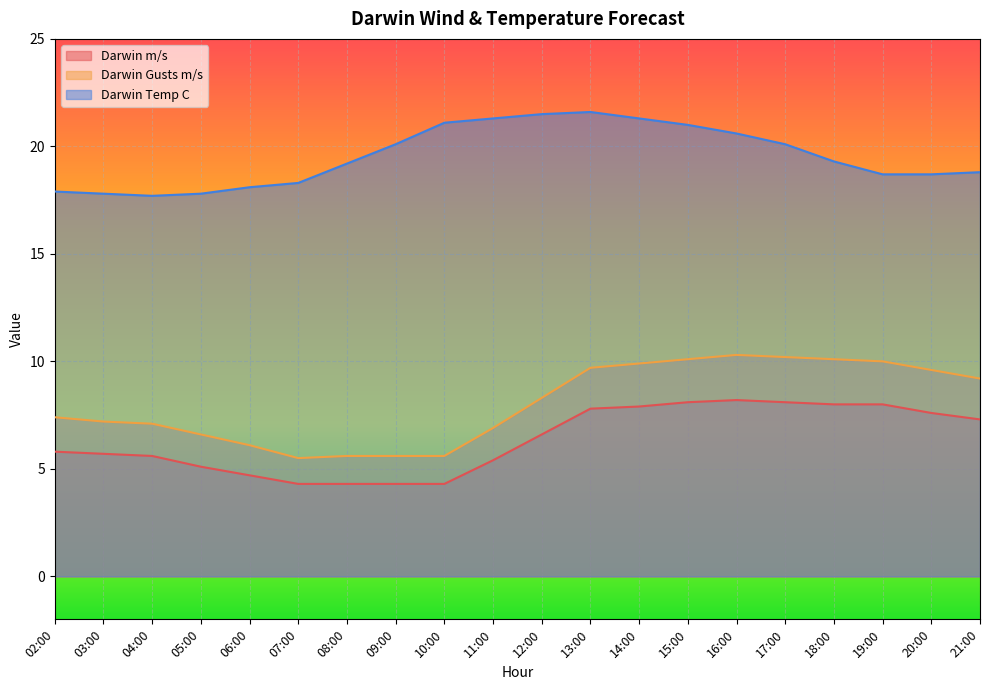

True or false: Darwin Gusts m/s and Darwin Temp C intersect in this chart.

False